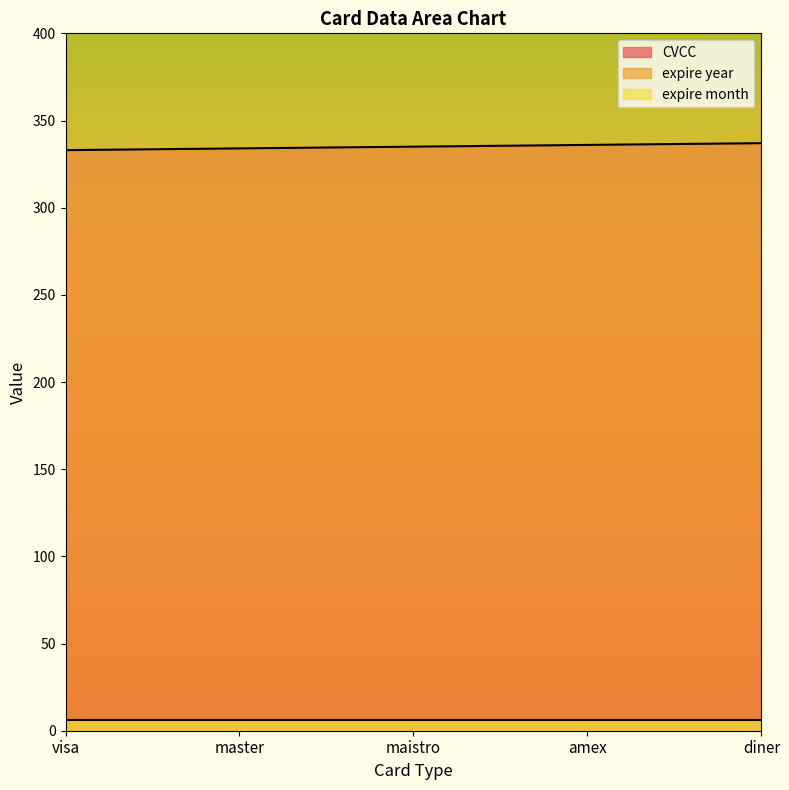

Which series has the largest range (max minus min)?

CVCC